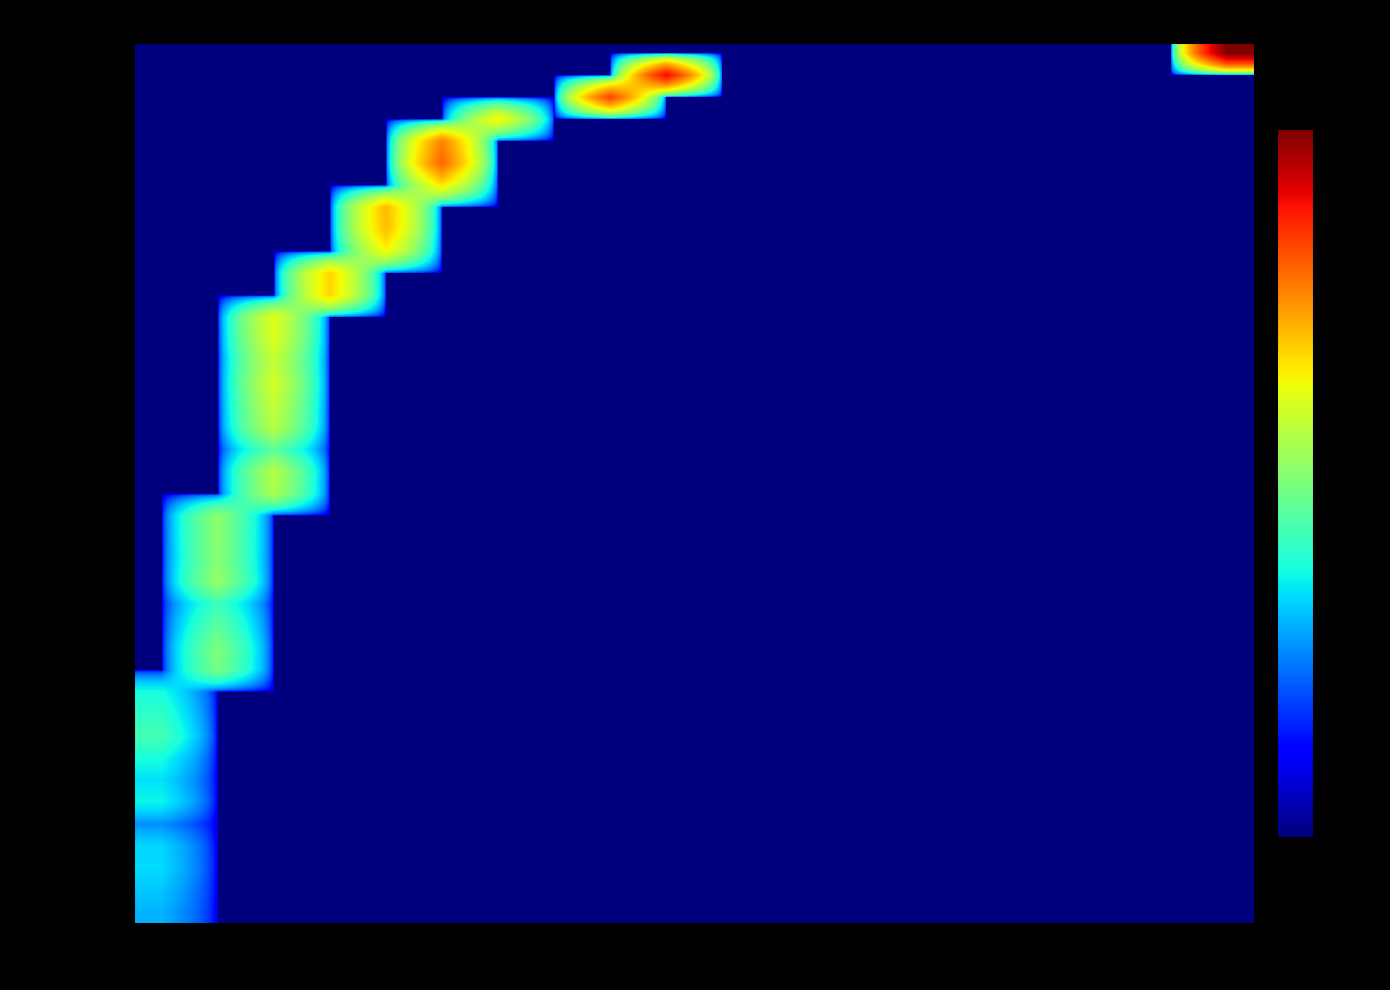

Reading left to right, what are all the values shown in this chart?

District Of Columbia: 1400	0	0	0	0	0	0	0	0	0	0	0	0	0	0	0	0	0	0	0
North Dakota: 1700	0	0	0	0	0	0	0	0	0	0	0	0	0	0	0	0	0	0	0
South Dakota: 2100	0	0	0	0	0	0	0	0	0	0	0	0	0	0	0	0	0	0	0
Delaware: 2000	0	0	0	0	0	0	0	0	0	0	0	0	0	0	0	0	0	0	0
Montana: 900	0	0	0	0	0	0	0	0	0	0	0	0	0	0	0	0	0	0	0
Rhode Island: 2700	0	0	0	0	0	0	0	0	0	0	0	0	0	0	0	0	0	0	0
Maine: 2200	0	0	0	0	0	0	0	0	0	0	0	0	0	0	0	0	0	0	0
New Hampshire: 3000	0	0	0	0	0	0	0	0	0	0	0	0	0	0	0	0	0	0	0
Idaho: 4700	0	0	0	0	0	0	0	0	0	0	0	0	0	0	0	0	0	0	0
Nebraska: 3800	0	0	0	0	0	0	0	0	0	0	0	0	0	0	0	0	0	0	0
New Mexico: 3000	0	0	0	0	0	0	0	0	0	0	0	0	0	0	0	0	0	0	0
Nevada: 0	7200	0	0	0	0	0	0	0	0	0	0	0	0	0	0	0	0	0	0
Arkansas: 0	7500	0	0	0	0	0	0	0	0	0	0	0	0	0	0	0	0	0	0
Kansas: 0	5800	0	0	0	0	0	0	0	0	0	0	0	0	0	0	0	0	0	0
Iowa: 0	4200	0	0	0	0	0	0	0	0	0	0	0	0	0	0	0	0	0	0
Mississippi: 0	9100	0	0	0	0	0	0	0	0	0	0	0	0	0	0	0	0	0	0
Connecticut: 0	8300	0	0	0	0	0	0	0	0	0	0	0	0	0	0	0	0	0	0
Oregon: 0	8500	0	0	0	0	0	0	0	0	0	0	0	0	0	0	0	0	0	0
Oklahoma: 0	8600	0	0	0	0	0	0	0	0	0	0	0	0	0	0	0	0	0	0
Kentucky: 0	0	10700	0	0	0	0	0	0	0	0	0	0	0	0	0	0	0	0	0
South Carolina: 0	0	11400	0	0	0	0	0	0	0	0	0	0	0	0	0	0	0	0	0
Louisiana: 0	0	5600	0	0	0	0	0	0	0	0	0	0	0	0	0	0	0	0	0
Alabama: 0	0	11700	0	0	0	0	0	0	0	0	0	0	0	0	0	0	0	0	0
Colorado: 0	0	12900	0	0	0	0	0	0	0	0	0	0	0	0	0	0	0	0	0
Minnesota: 0	0	14100	0	0	0	0	0	0	0	0	0	0	0	0	0	0	0	0	0
Maryland: 0	0	12800	0	0	0	0	0	0	0	0	0	0	0	0	0	0	0	0	0
Massachusetts: 0	0	14900	0	0	0	0	0	0	0	0	0	0	0	0	0	0	0	0	0
Missouri: 0	0	15800	0	0	0	0	0	0	0	0	0	0	0	0	0	0	0	0	0
Indiana: 0	0	0	21300	0	0	0	0	0	0	0	0	0	0	0	0	0	0	0	0
Arizona: 0	0	0	21500	0	0	0	0	0	0	0	0	0	0	0	0	0	0	0	0
New Jersey: 0	0	0	0	17300	0	0	0	0	0	0	0	0	0	0	0	0	0	0	0
North Carolina: 0	0	0	0	24000	0	0	0	0	0	0	0	0	0	0	0	0	0	0	0
Michigan: 0	0	0	0	24400	0	0	0	0	0	0	0	0	0	0	0	0	0	0	0
Georgia: 0	0	0	0	0	19200	0	0	0	0	0	0	0	0	0	0	0	0	0	0
Ohio: 0	0	0	0	0	36100	0	0	0	0	0	0	0	0	0	0	0	0	0	0
Pennsylvania: 0	0	0	0	0	31600	0	0	0	0	0	0	0	0	0	0	0	0	0	0
Illinois: 0	0	0	0	0	0	18300	0	0	0	0	0	0	0	0	0	0	0	0	0
Florida: 0	0	0	0	0	0	0	0	42100	0	0	0	0	0	0	0	0	0	0	0
New York: 0	0	0	0	0	0	0	0	0	53600	0	0	0	0	0	0	0	0	0	0
California: 0	0	0	0	0	0	0	0	0	0	0	0	0	0	0	0	0	0	0	75800